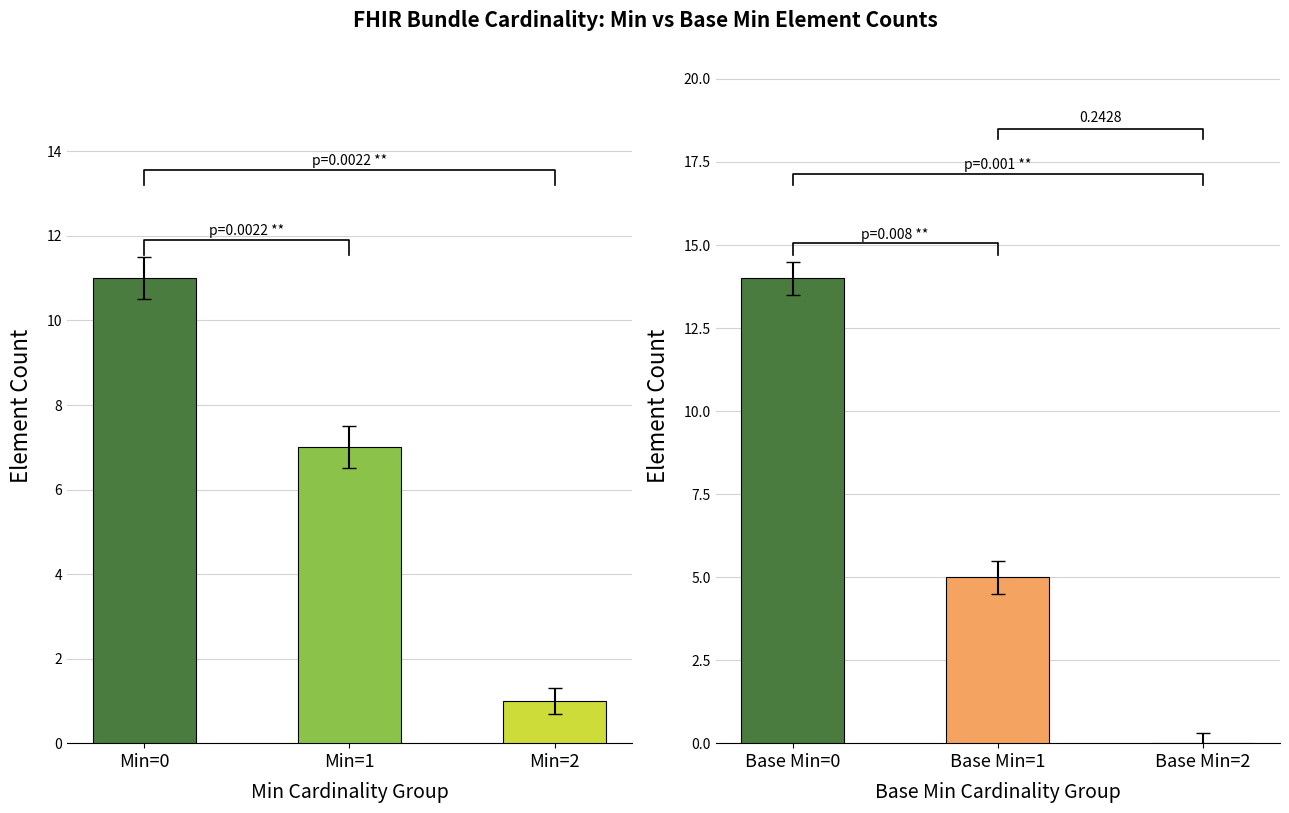

Is it true that Min count equals 11 at Min=0?

True